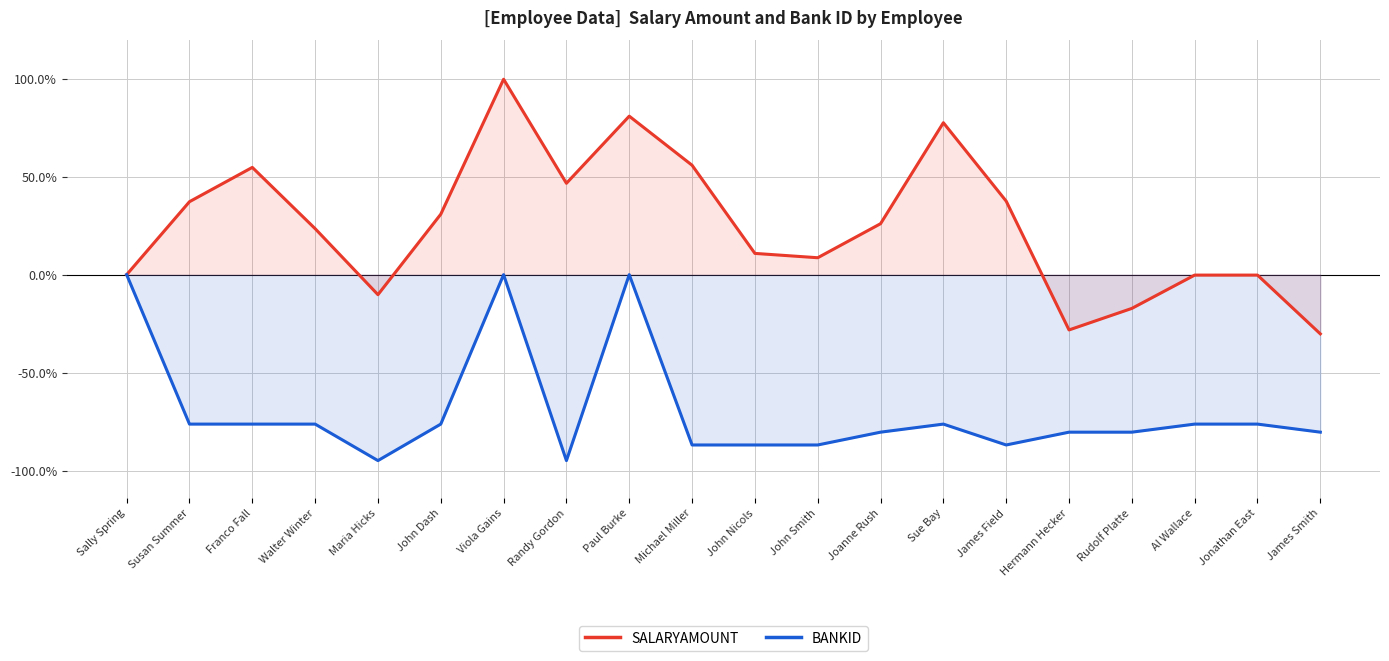

How many values in the SALARYAMOUNT series exceed 26?

10